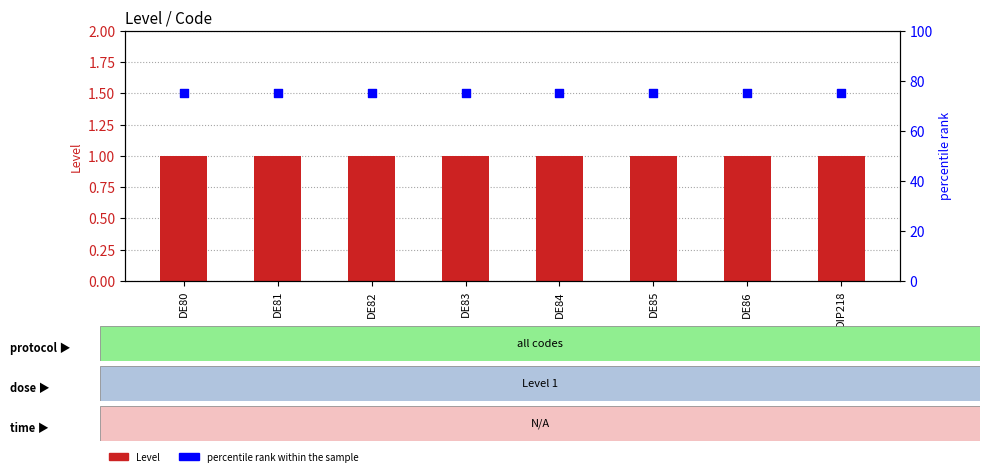

Which series contains the highest Y value?

percentile rank within the sample